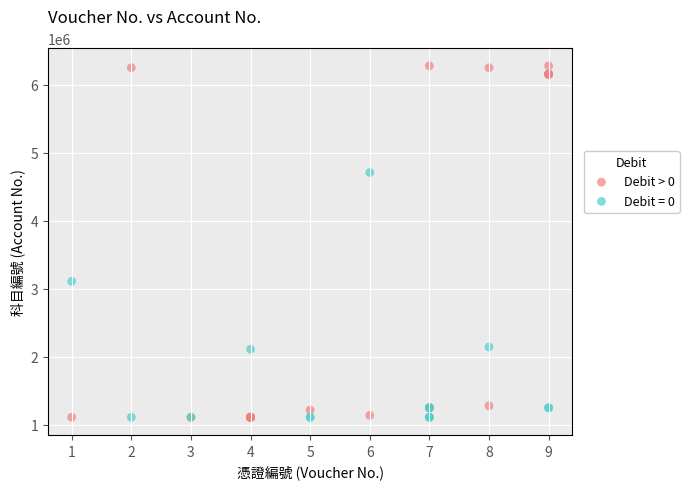

Which series has the largest Y range (max minus min)?

Debit > 0